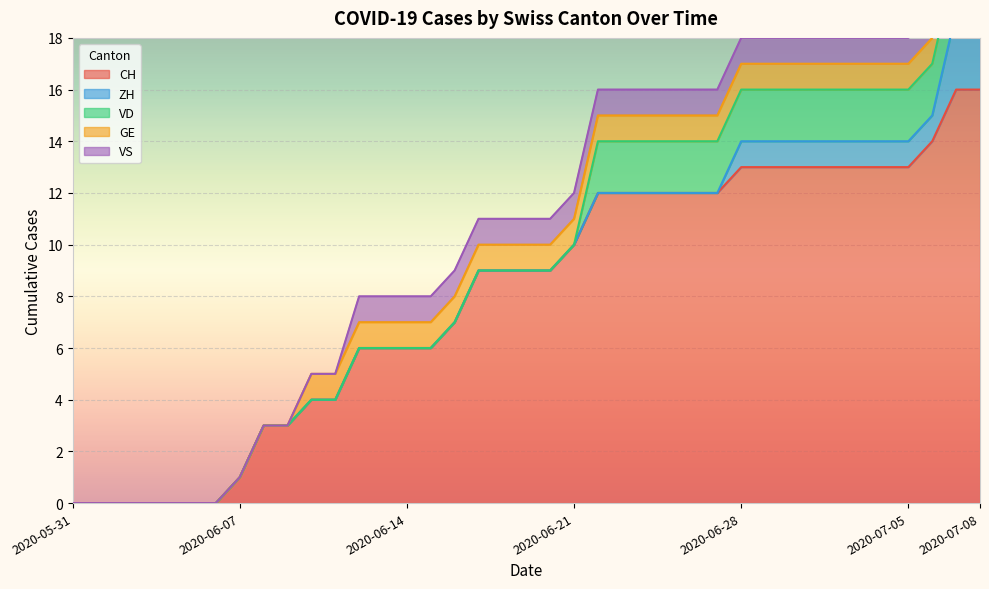

Reading left to right, what are all the values shown in this chart?

CH: 0	0	0	0	0	0	0	1	3	3	4	4	6	6	6	6	7	9	9	9	9	10	12	12	12	12	12	12	13	13	13	13	13	13	13	13	14	16	16
ZH: 0	0	0	0	0	0	0	0	0	0	0	0	0	0	0	0	0	0	0	0	0	0	0	0	0	0	0	0	1	1	1	1	1	1	1	1	1	3	3
VD: 0	0	0	0	0	0	0	0	0	0	0	0	0	0	0	0	0	0	0	0	0	0	2	2	2	2	2	2	2	2	2	2	2	2	2	2	2	2	2
GE: 0	0	0	0	0	0	0	0	0	0	1	1	1	1	1	1	1	1	1	1	1	1	1	1	1	1	1	1	1	1	1	1	1	1	1	1	1	1	1
VS: 0	0	0	0	0	0	0	0	0	0	0	0	1	1	1	1	1	1	1	1	1	1	1	1	1	1	1	1	1	1	1	1	1	1	1	1	1	1	1